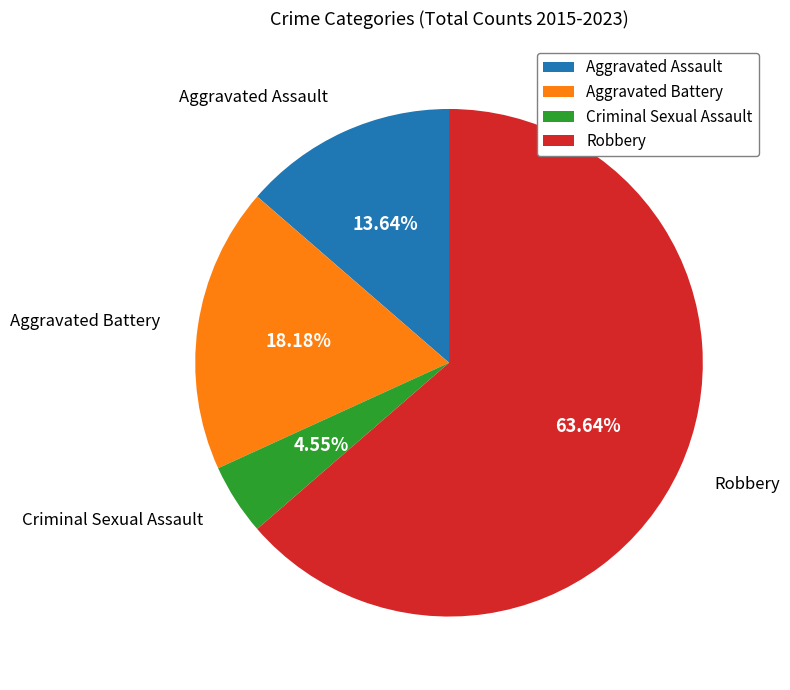

To the nearest percent, what is the difference between the largest and smallest slice percentages?

59%